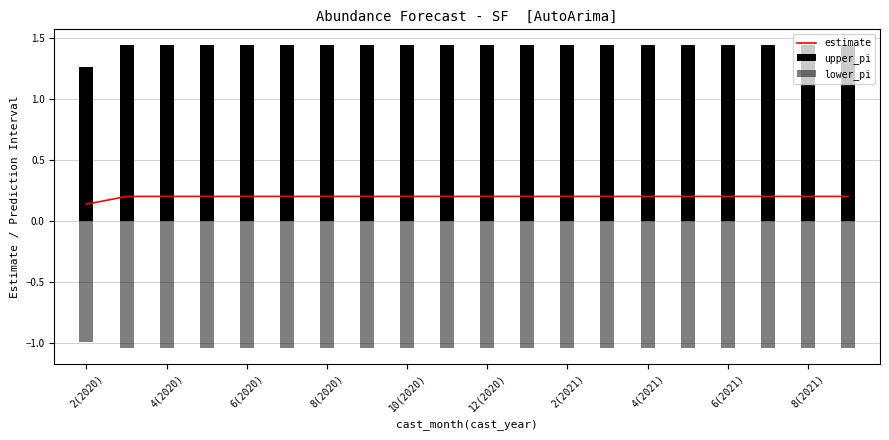

What is the difference between the highest and lowest values at 2(2021)?

2.5